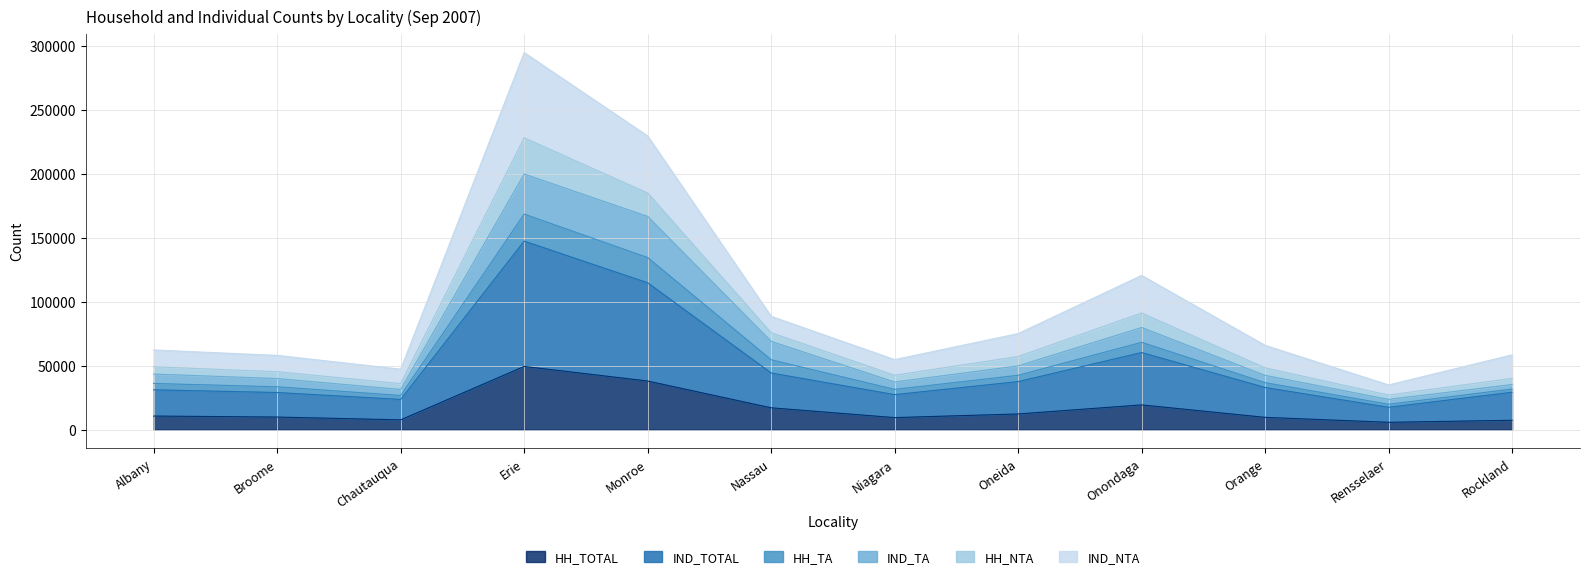

In HH_TOTAL, how many points are higher than both neighbors (excluding endpoints)?

2